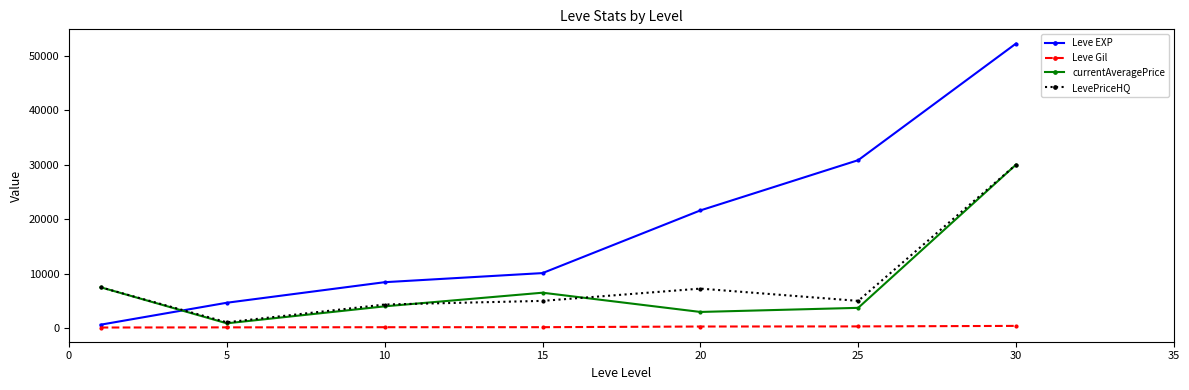

Which series has the widest spread of values?

Leve EXP